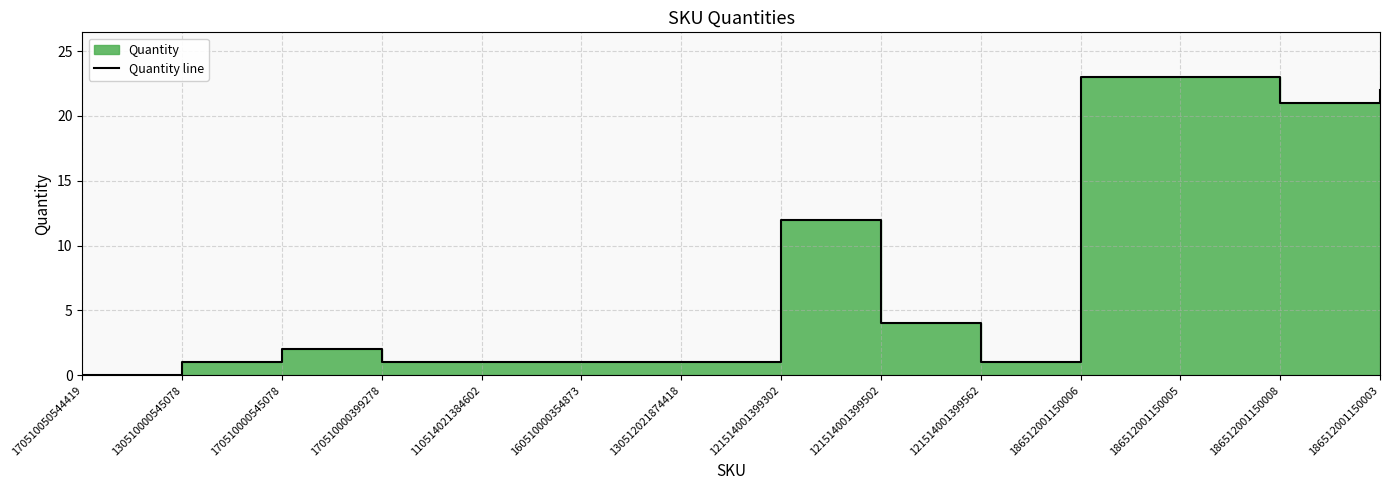

How many lines are shown in the chart?

1